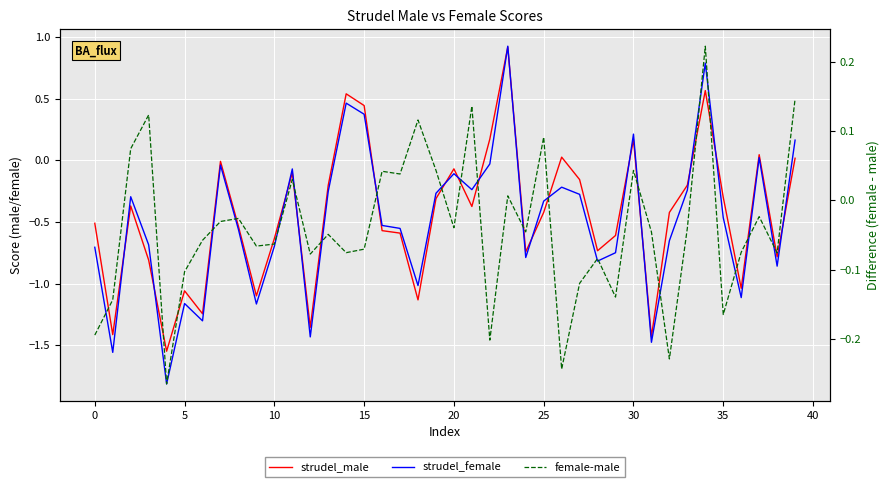

True or false: female-male has more than 2 points higher than both neighbors.

True